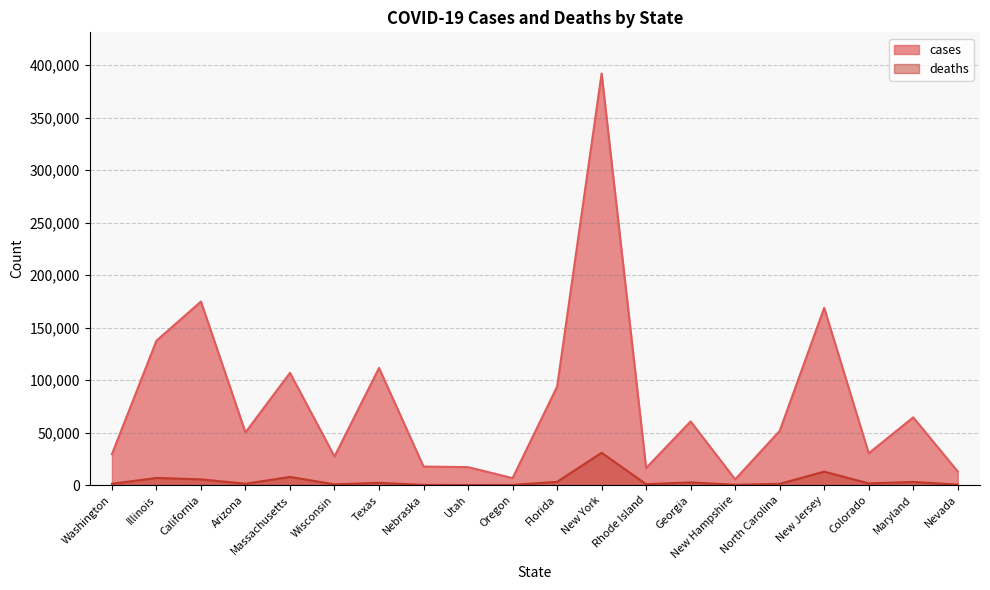

At how many categories does at least one series exceed 140813?

3